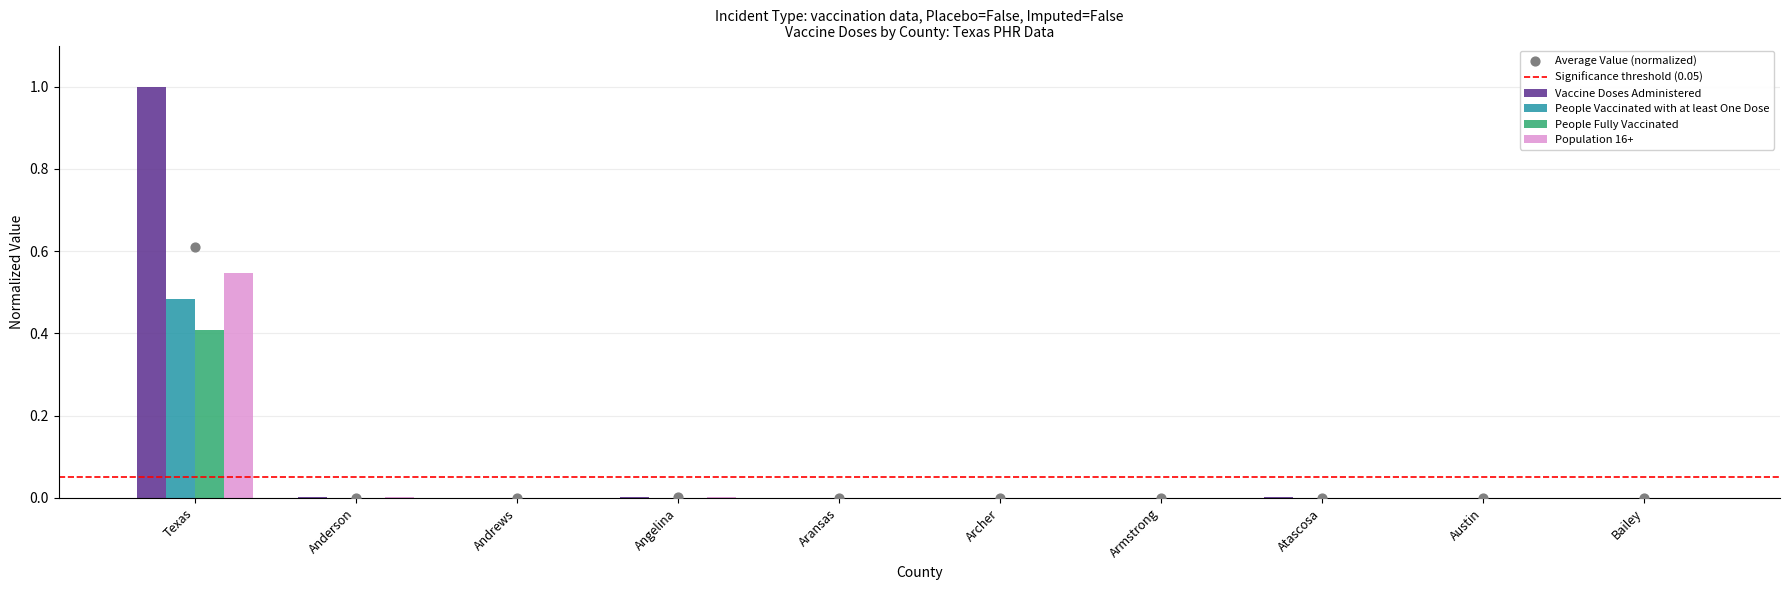

What are all the series names shown in the legend?

Vaccine Doses Administered, People Vaccinated with at least One Dose, People Fully Vaccinated, Population 16+